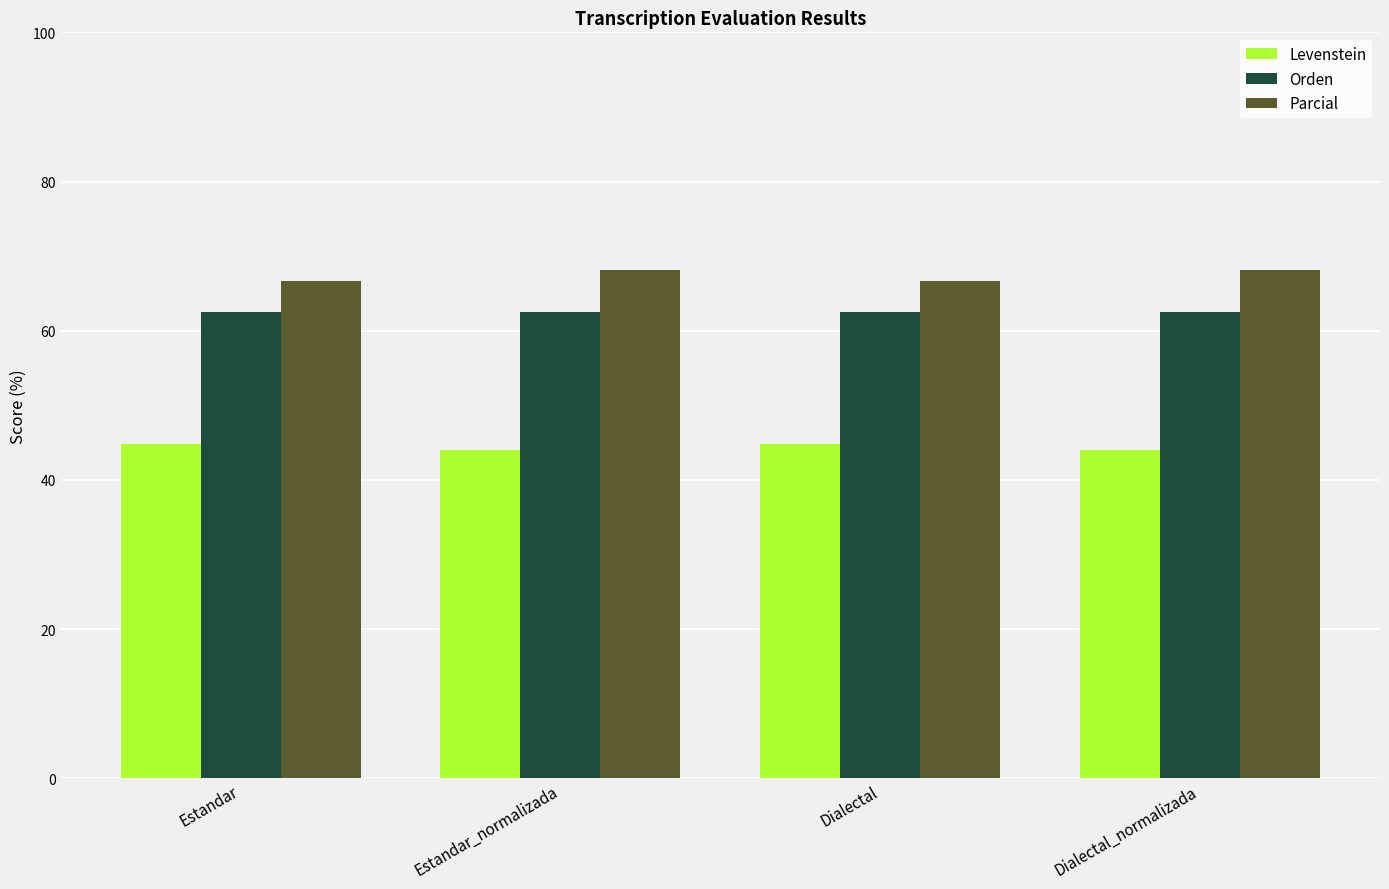

Where does the Parcial series first go above 68?

Estandar_normalizada